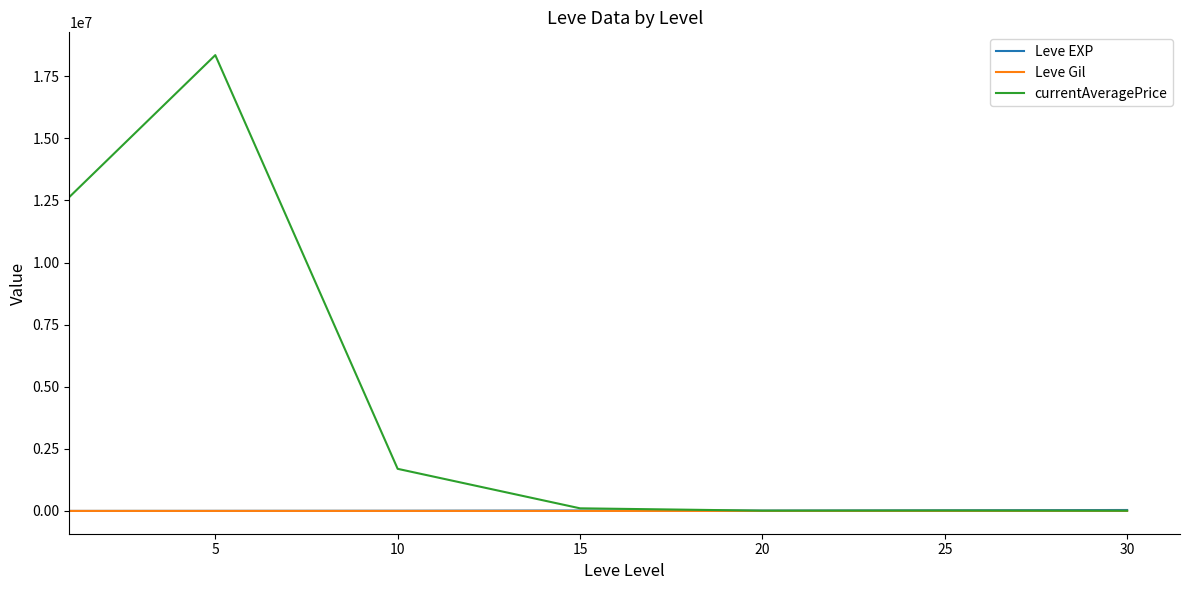

How many distinct data groups are displayed?

3